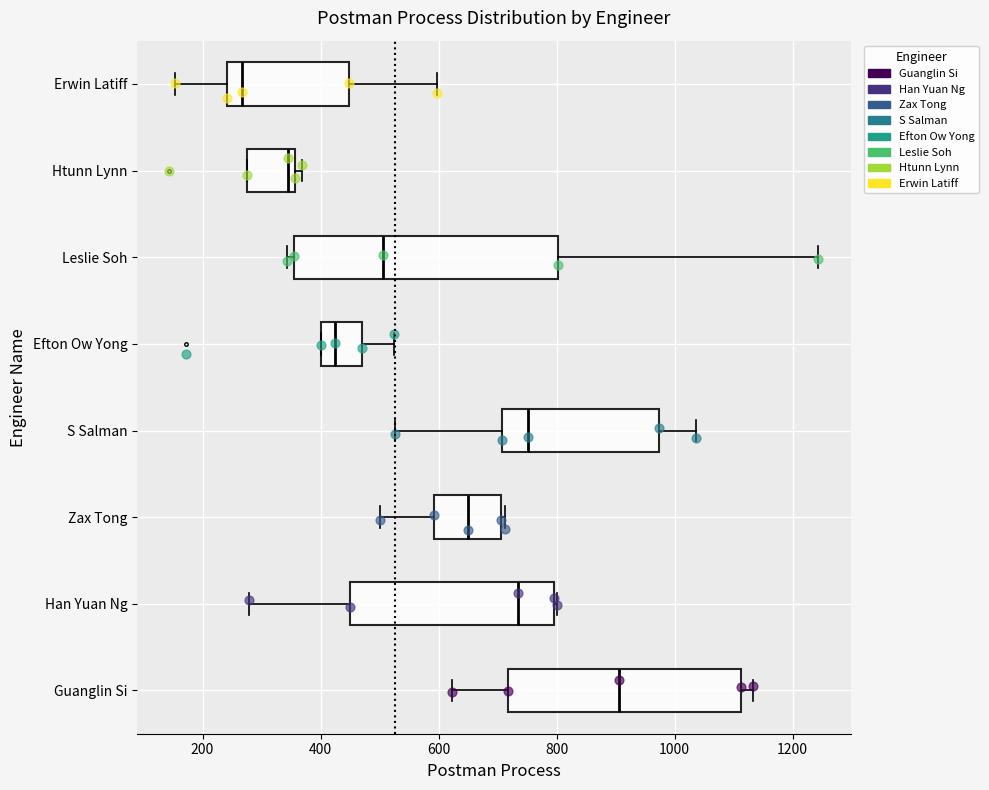

Reading bottom to top, transcribe this box plot: for each box, give where its median line is, the range the box spans, and where its two whiskers end, as read against the x-axis. The values are not printed on the chart, so give them approximately, as read against the axis.

Guanglin Si: median 900, box 720 to 1120, whiskers 620 to 1140
Han Yuan Ng: median 740, box 460 to 800, whiskers 280 to 800
Zax Tong: median 660, box 600 to 700, whiskers 500 to 720
S Salman: median 760, box 700 to 980, whiskers 520 to 1040
Efton Ow Yong: median 420, box 400 to 480, whiskers 400 to 520
Leslie Soh: median 500, box 360 to 800, whiskers 340 to 1240
Htunn Lynn: median 340, box 280 to 360, whiskers 280 to 360 (just right of the box's right edge)
Erwin Latiff: median 260, box 240 to 440, whiskers 160 to 600